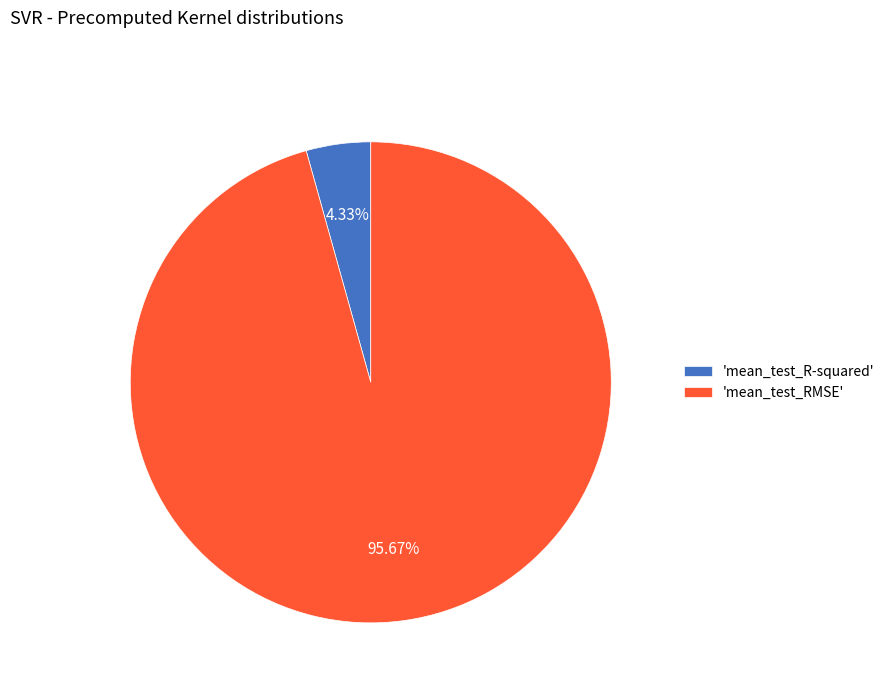

Is there any slice that represents more than half of the pie?

Yes